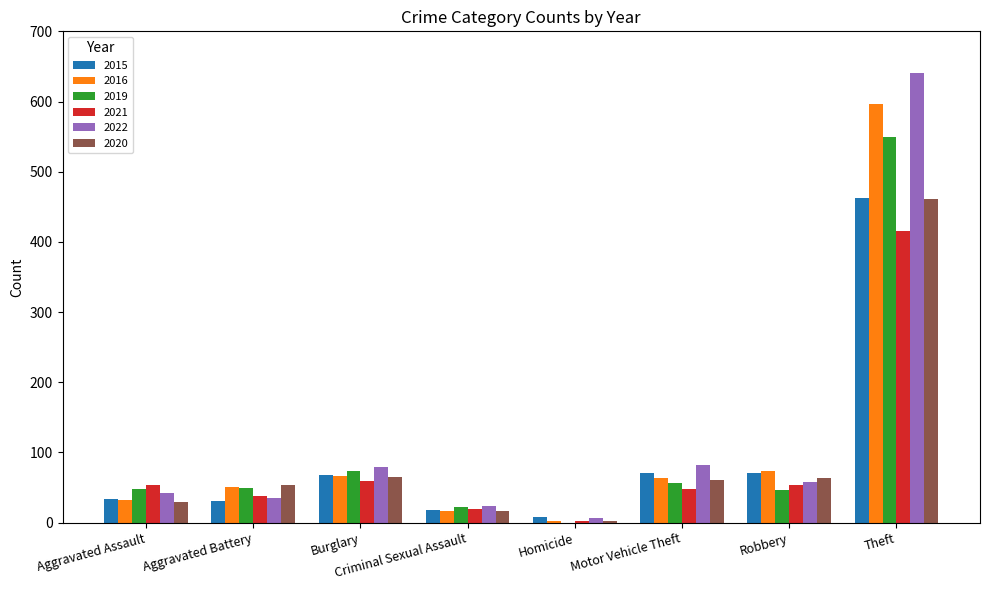

Which series changed the most between Robbery and Theft?

2022